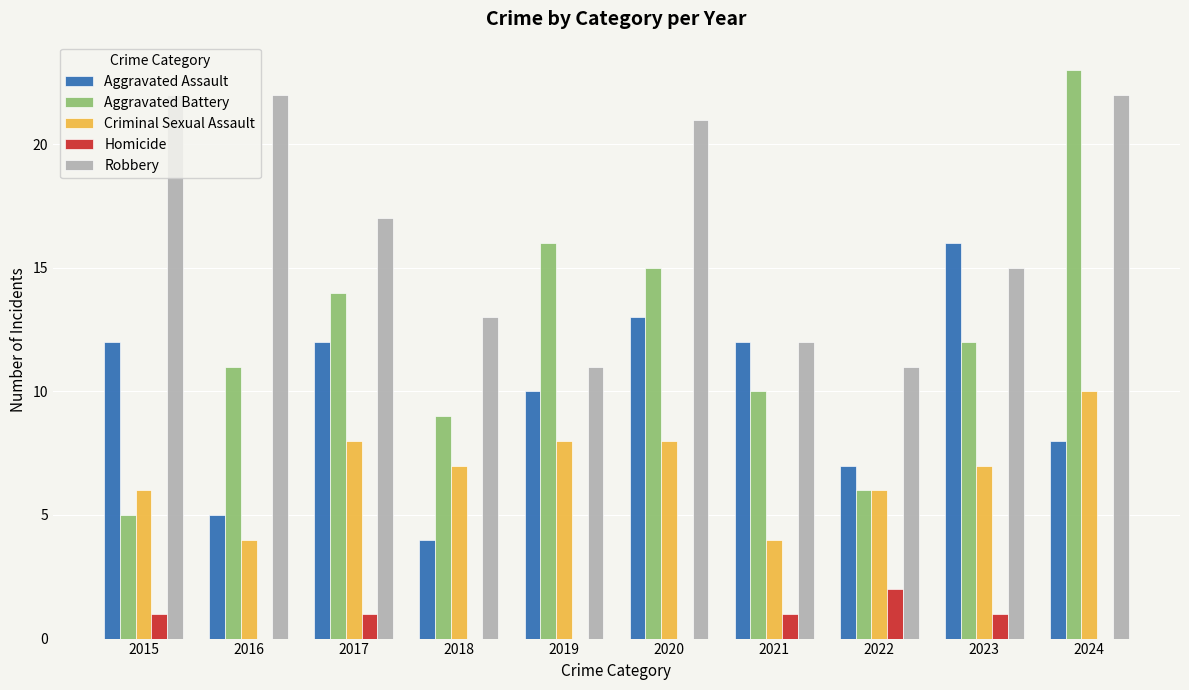

How many categories are shown in the chart?

10